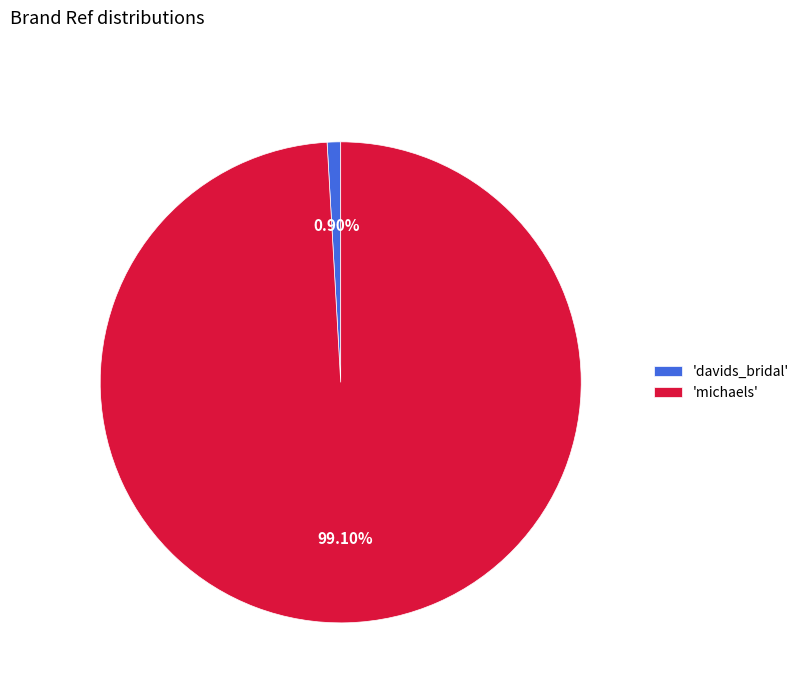

To the nearest percent, what is the difference between the largest and smallest slice percentages?

98%